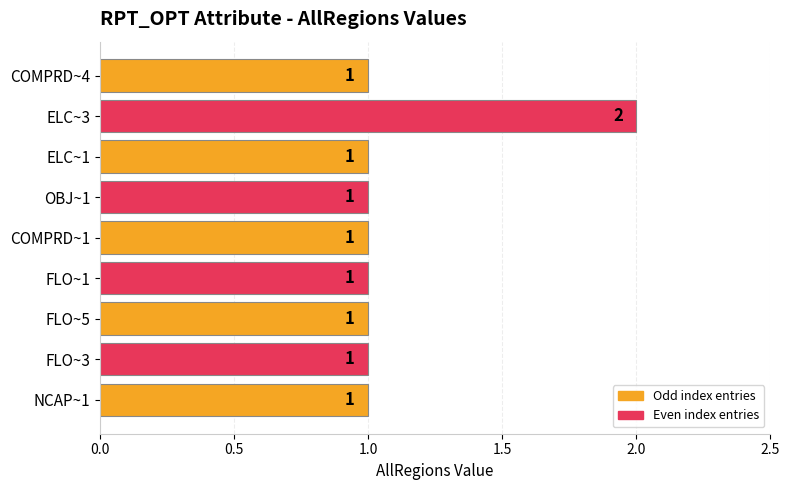

The value at COMPRD~4 is 2. True or false?

False